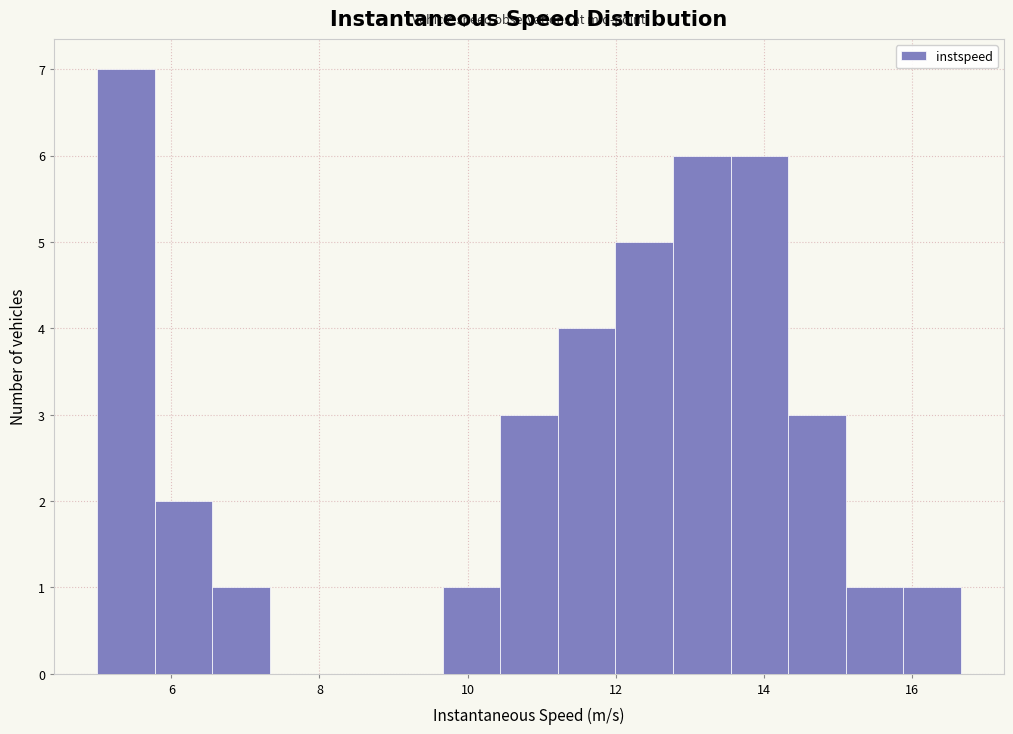

Around what value on the x-axis is the tallest bar? Give the approximate position of its centre, as read against the axis.

5.4